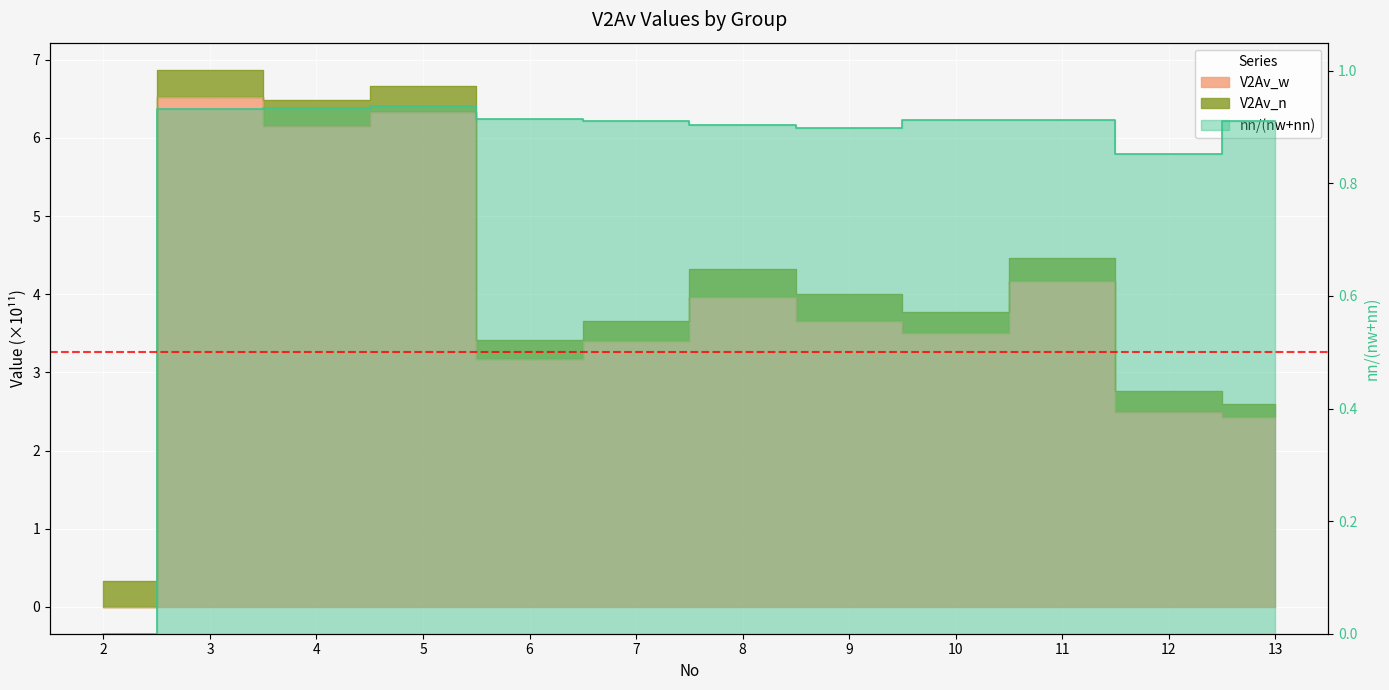

Between 4 and 13, which is larger?

4